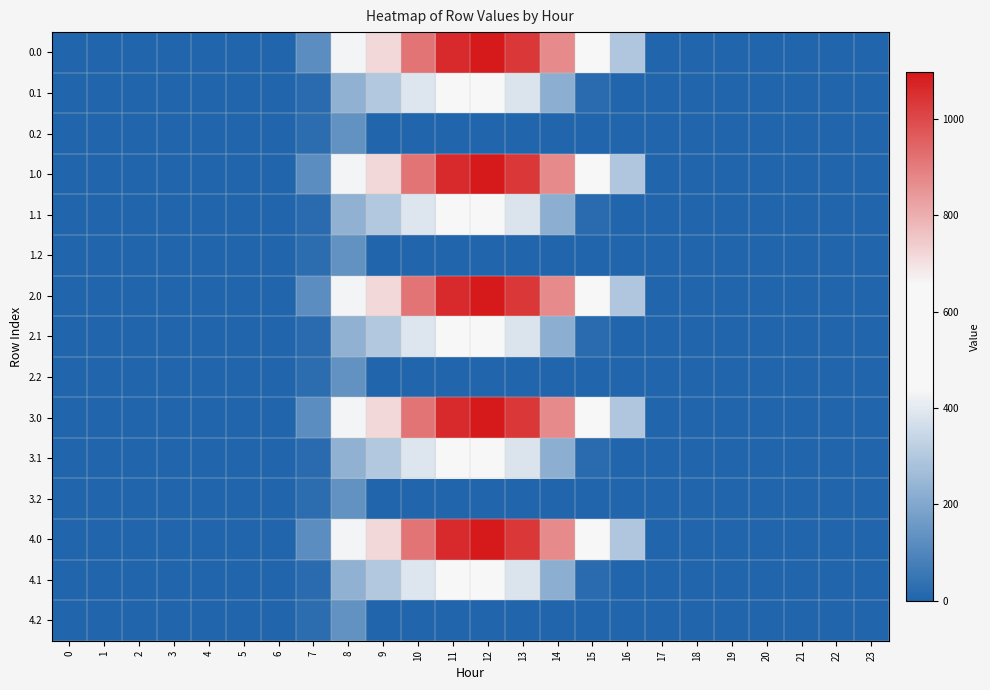

At how many categories does at least one series exceed 595?

7